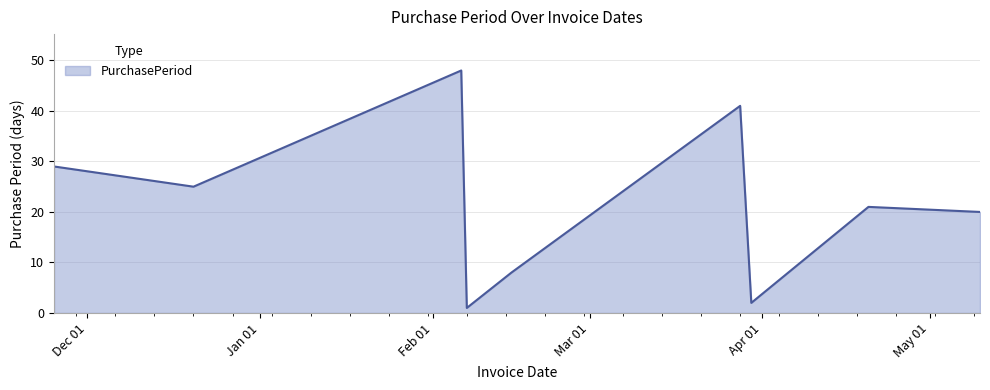

What is the difference between the maximum and minimum values?

47